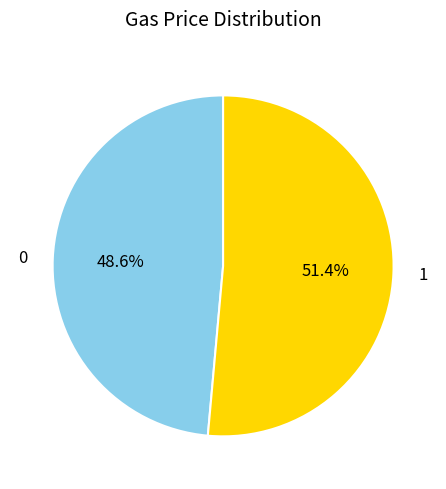

To the nearest percent, what is the difference between the 1 and 0 slice percentages?

3%